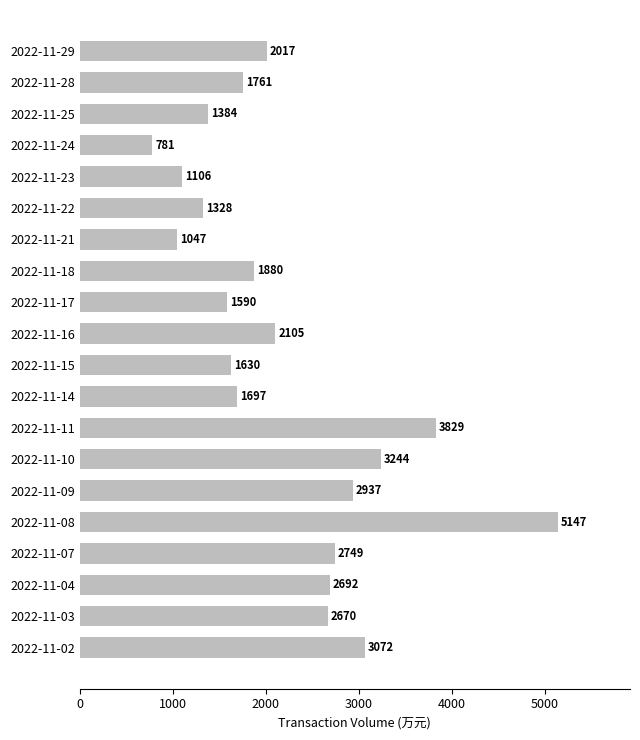

List the labels in order of value, smallest first.

2022-11-24, 2022-11-21, 2022-11-23, 2022-11-22, 2022-11-25, 2022-11-17, 2022-11-15, 2022-11-14, 2022-11-28, 2022-11-18, 2022-11-29, 2022-11-16, 2022-11-03, 2022-11-04, 2022-11-07, 2022-11-09, 2022-11-02, 2022-11-10, 2022-11-11, 2022-11-08